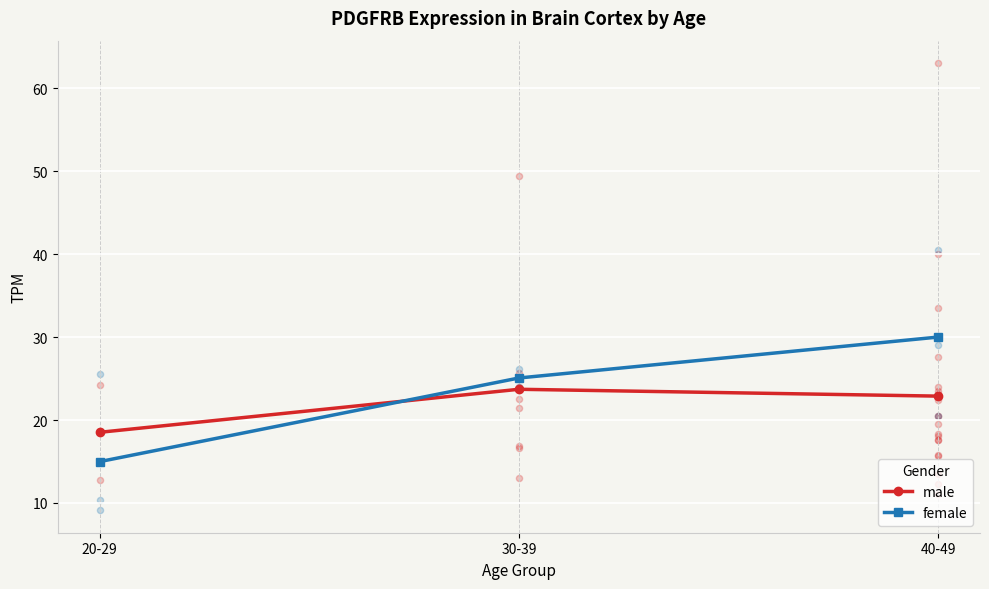

Which series contains the highest Y value?

female